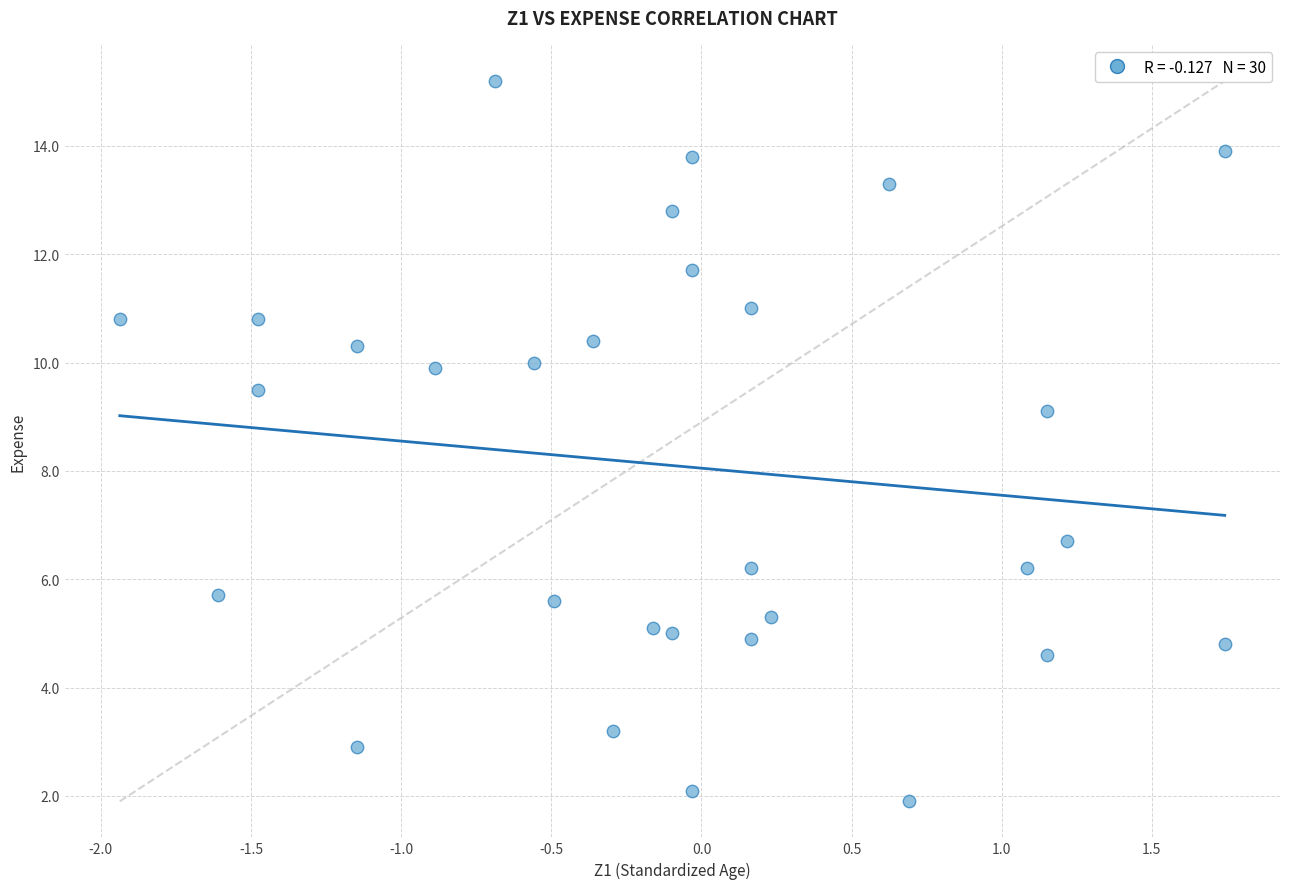

What is the range of Y values (max minus min)?

13.3